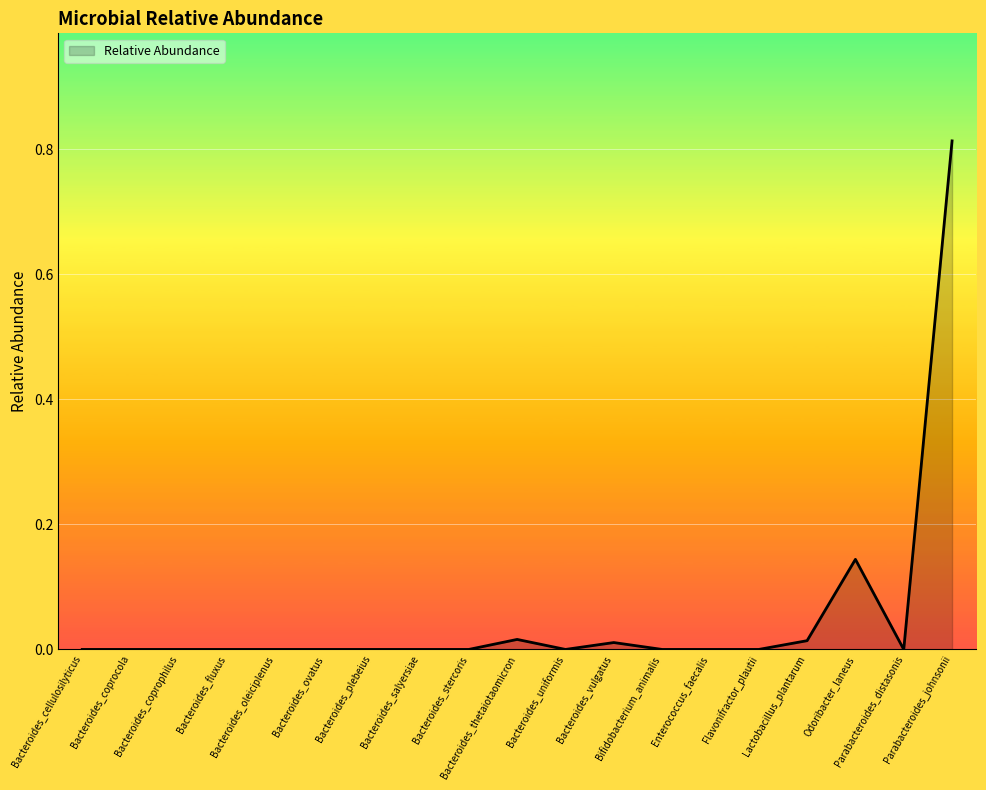

Is it true that the value at Bacteroides_stercoris is 0.0?

True